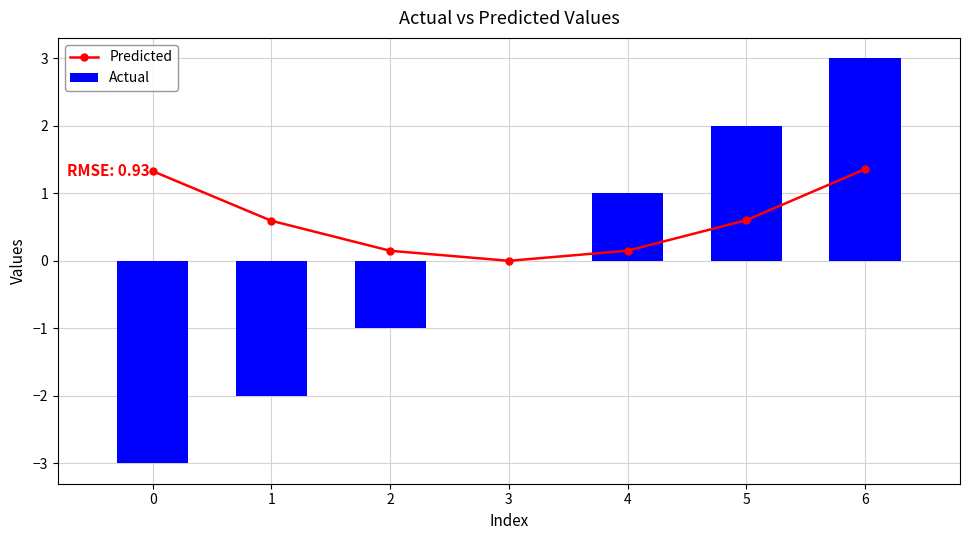

The Actual series shows -3 at 0. True or false?

True